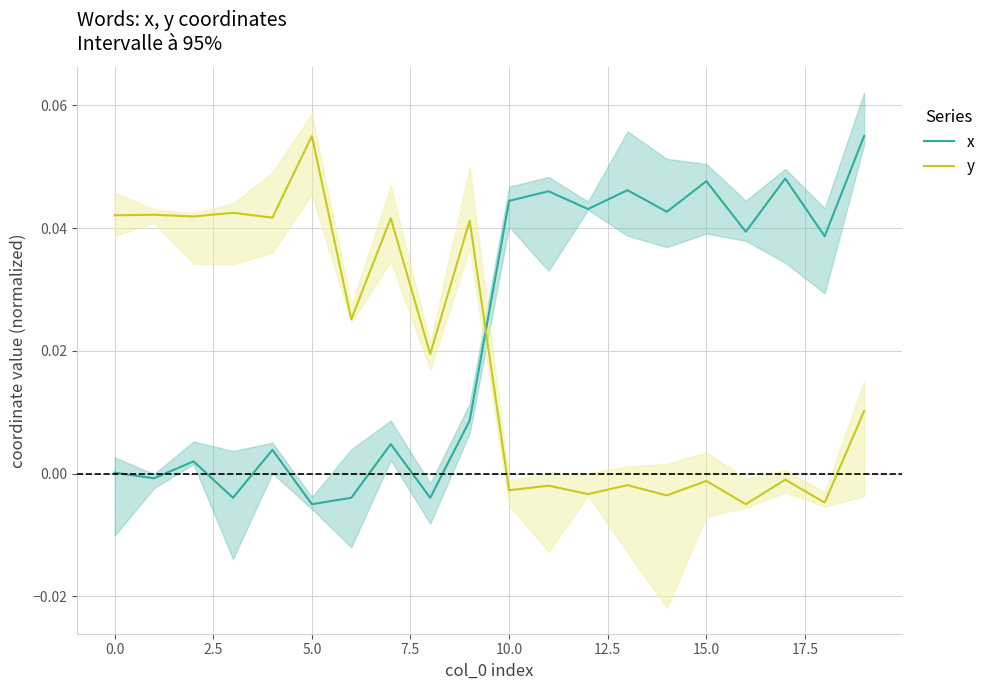

List the series in order of their peak value, highest first.

x, y